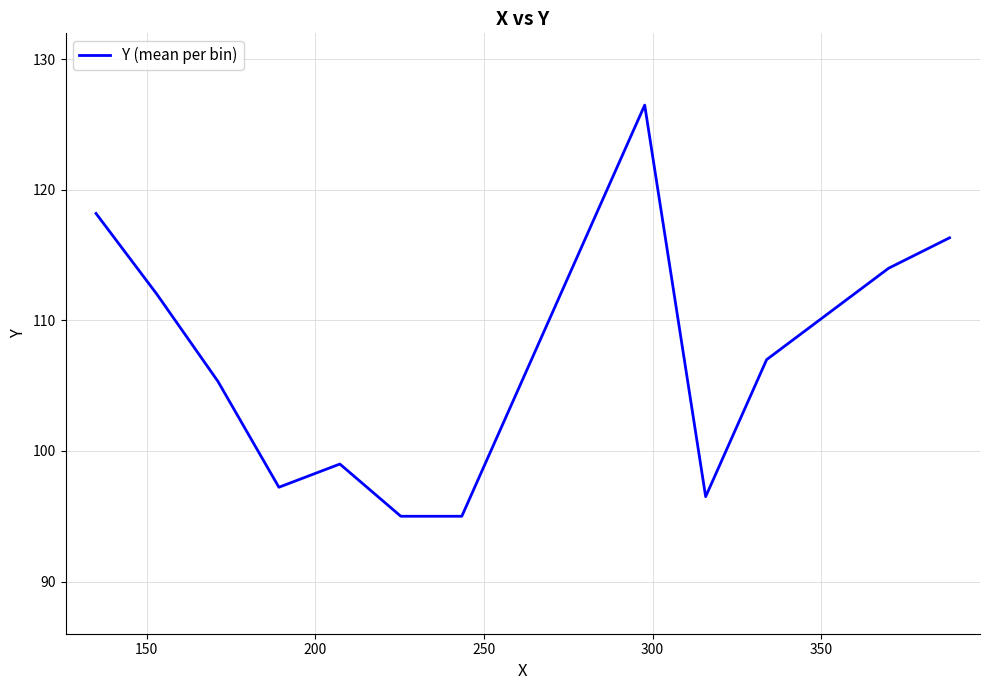

What is the difference between the maximum and minimum values?

31.5